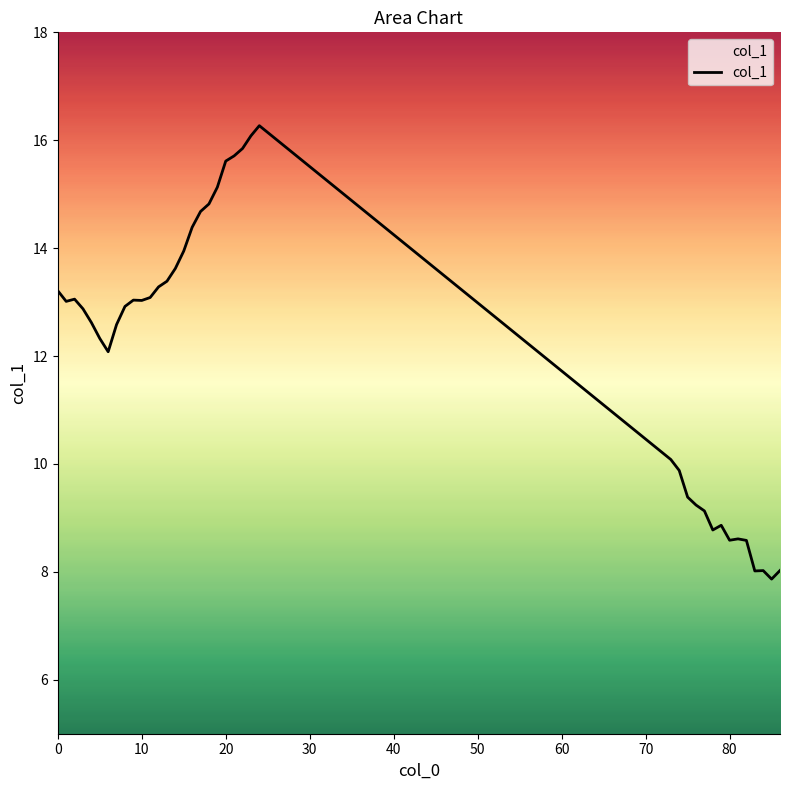

Reading right to left, list all the values displayed in this chart.

8.0	7.9	8.0	8.0	8.6	8.6	8.6	8.9	8.8	9.1	9.2	9.4	9.9	10.1	16.3	16.1	15.8	15.7	15.6	15.1	14.8	14.7	14.4	13.9	13.6	13.4	13.3	13.1	13.0	13.0	12.9	12.6	12.1	12.3	12.6	12.9	13.1	13.0	13.2